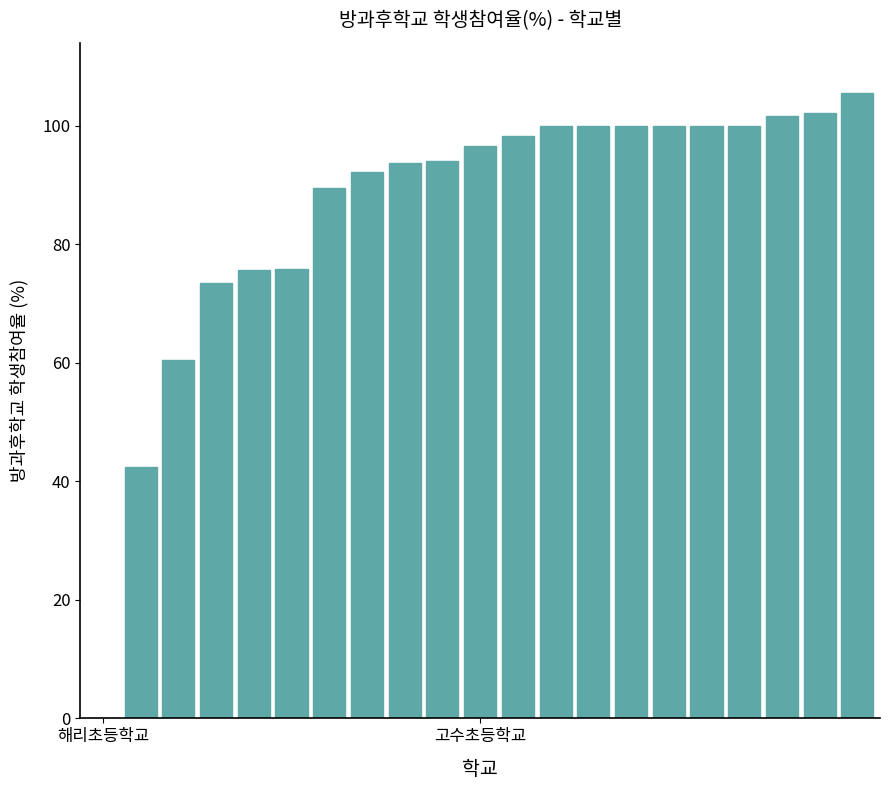

What is the greatest value displayed?

105.6